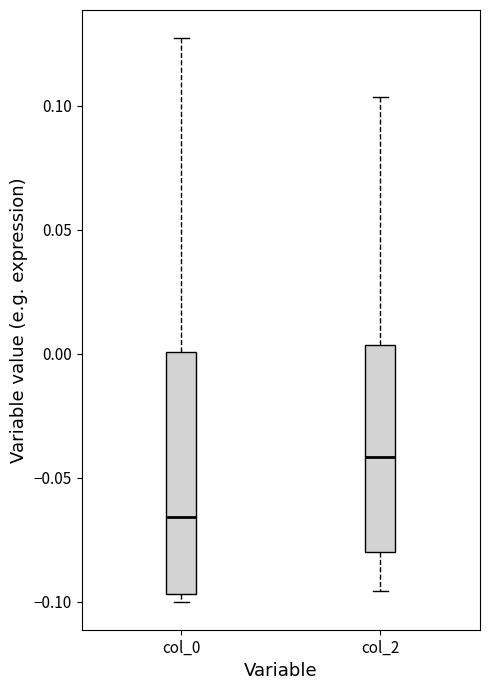

Which box is the tallest, from its lower edge to its upper edge?

col_0